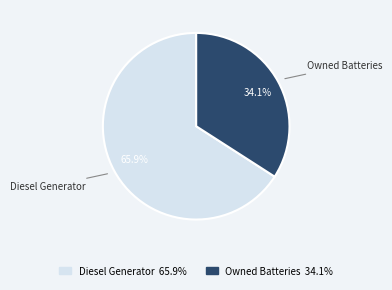

What is the largest slice in the pie chart?

Diesel Generator